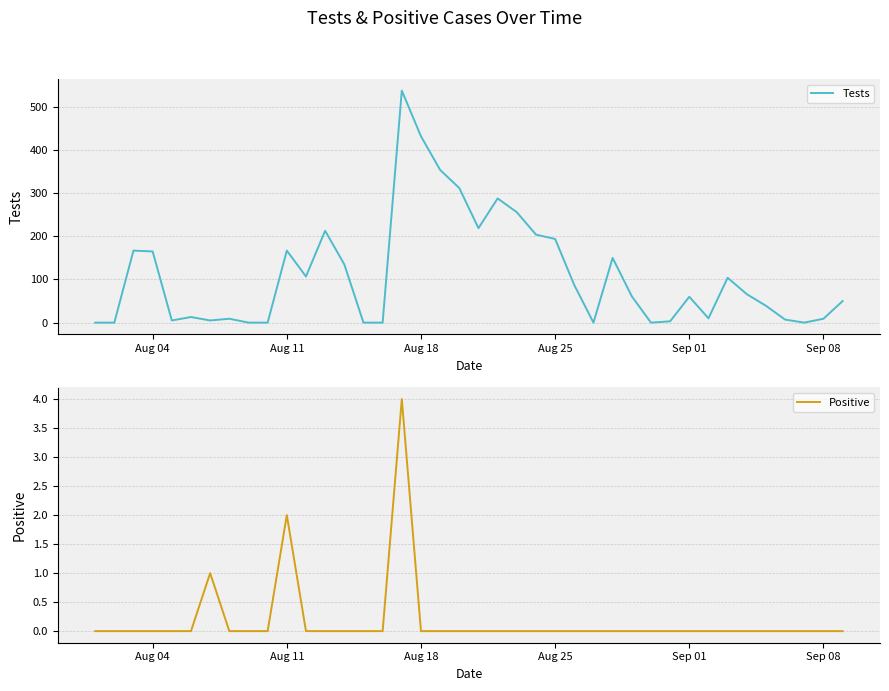

What is the maximum value for Tests?

538